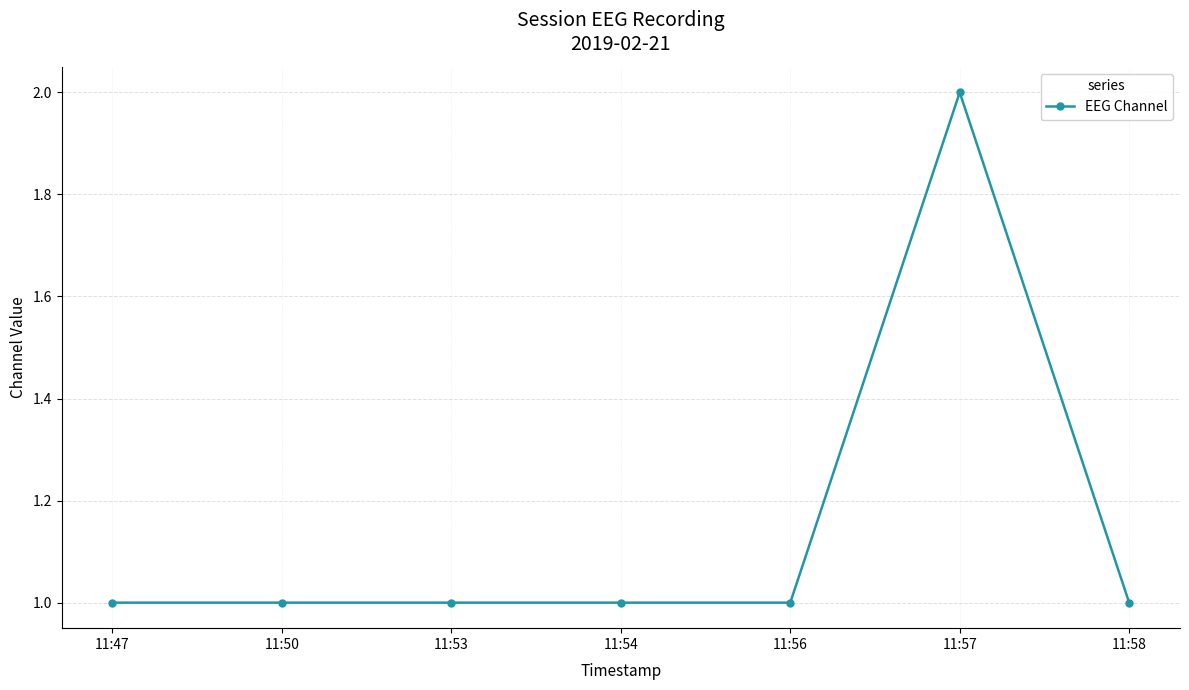

Does the chart display data point markers on the line(s)?

Yes